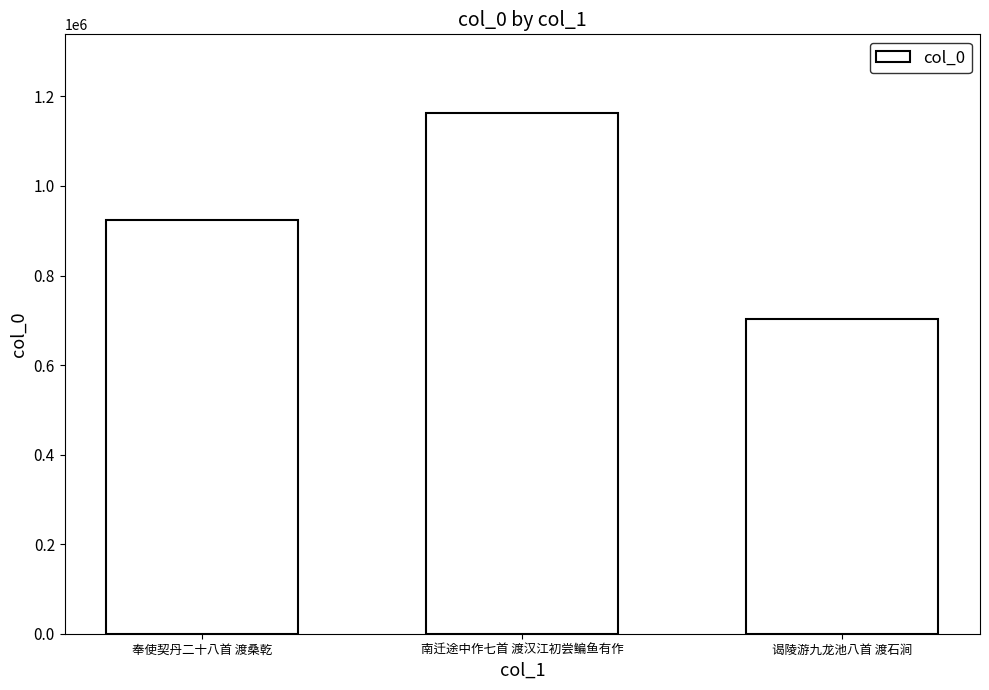

Count the values in the range 702454 to 1164118.

3